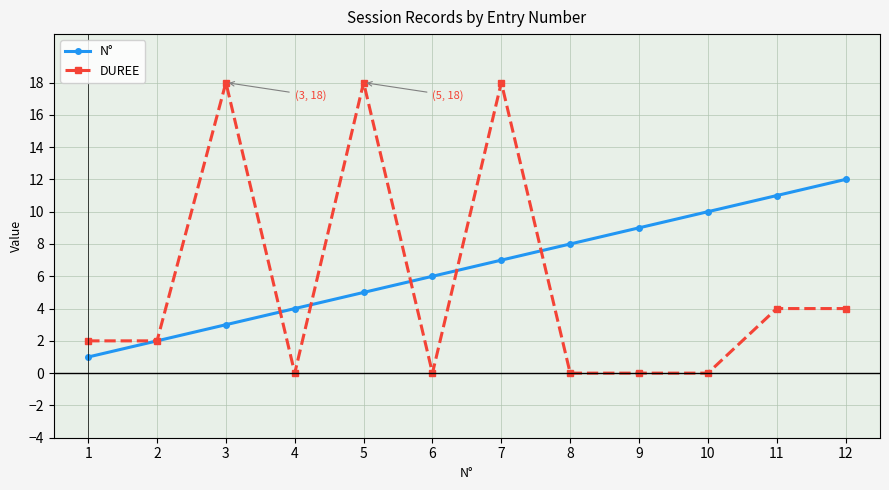

What is the value of the N° point at the 12th from the left?

12